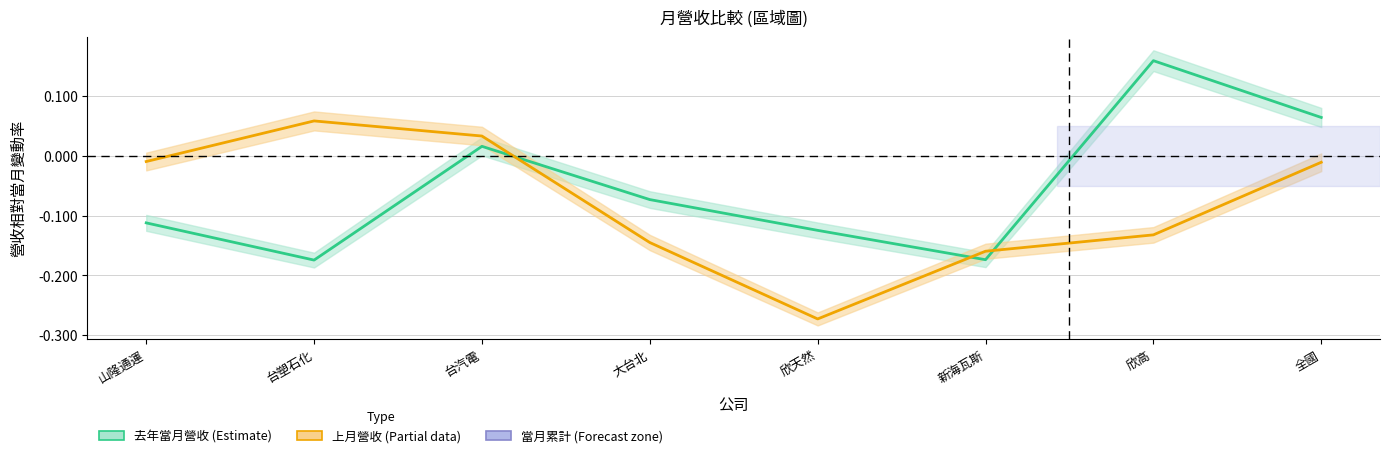

Reading left to right, list all the values displayed in this chart.

去年當月營收 (Estimate): 山隆通運=-0.1	台塑石化=-0.2	台汽電=0.0	大台北=-0.1	欣天然=-0.1	新海瓦斯=-0.2	欣高=0.2	全國=0.1
上月營收 (Partial): 山隆通運=-0.0	台塑石化=0.1	台汽電=0.0	大台北=-0.1	欣天然=-0.3	新海瓦斯=-0.2	欣高=-0.1	全國=-0.0